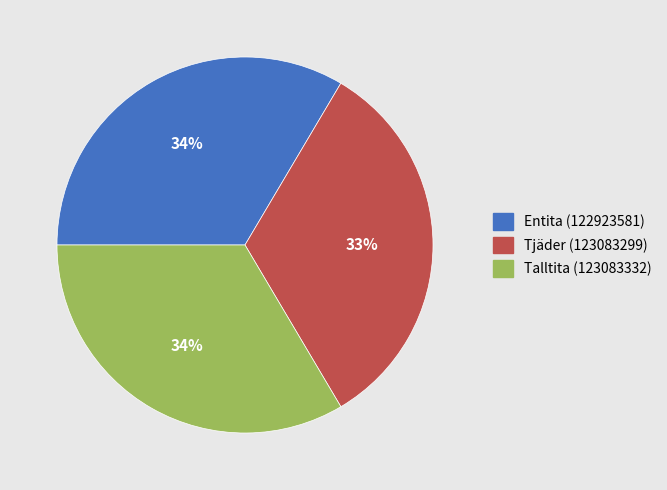

Which slice is the smallest?

Tjäder (123083299)